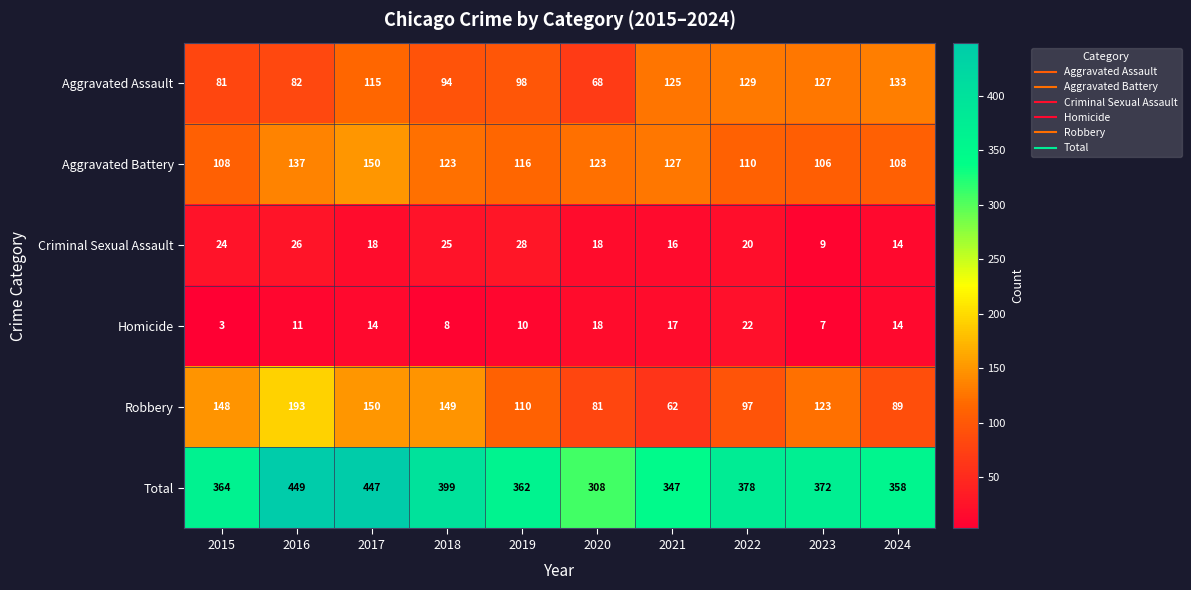

Where is Total nearest to the value 378?

2022